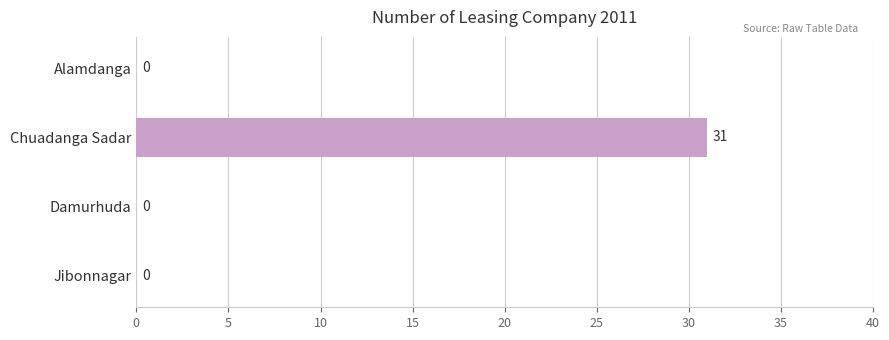

Are the bars horizontal?

Yes